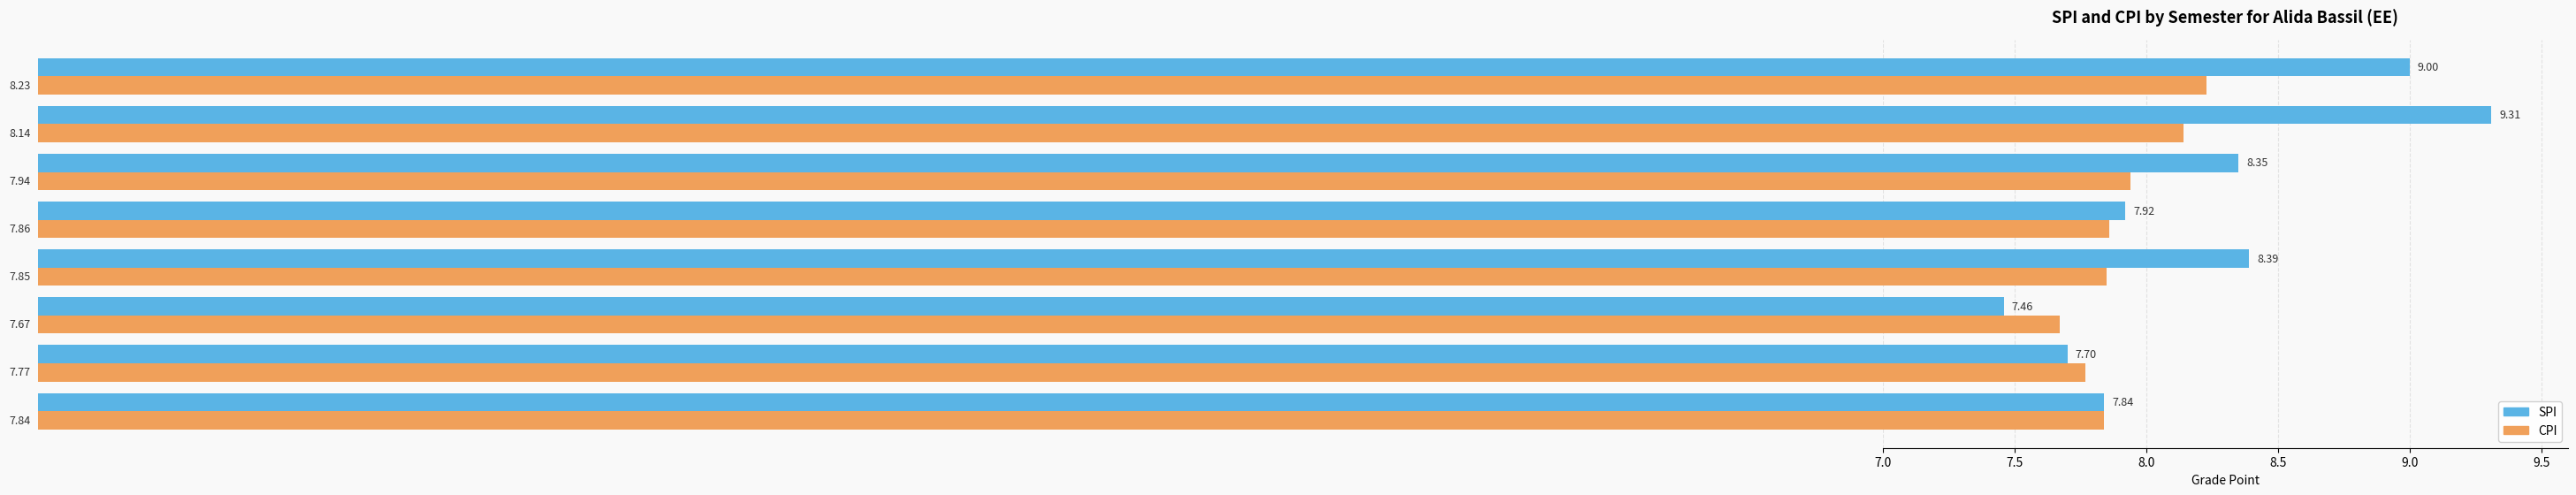

What is the difference between the maximum and minimum values in the CPI series?

0.6